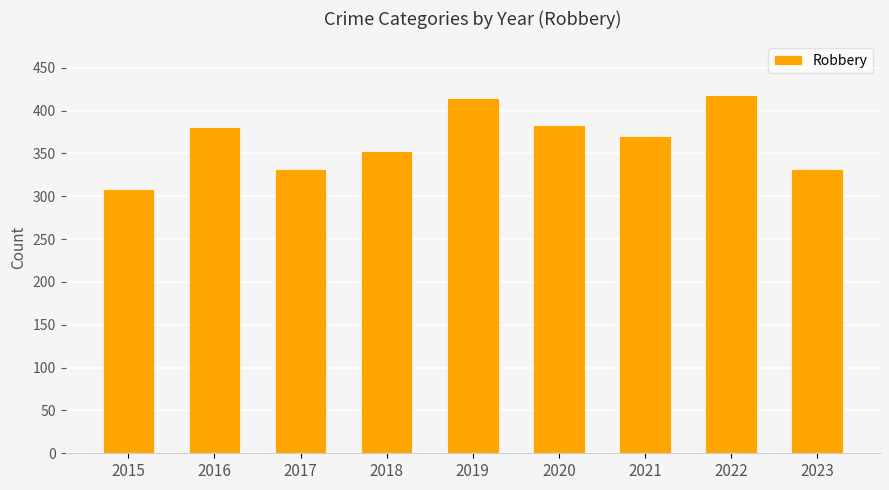

What is the change in value from 2017 to 2020?

+51